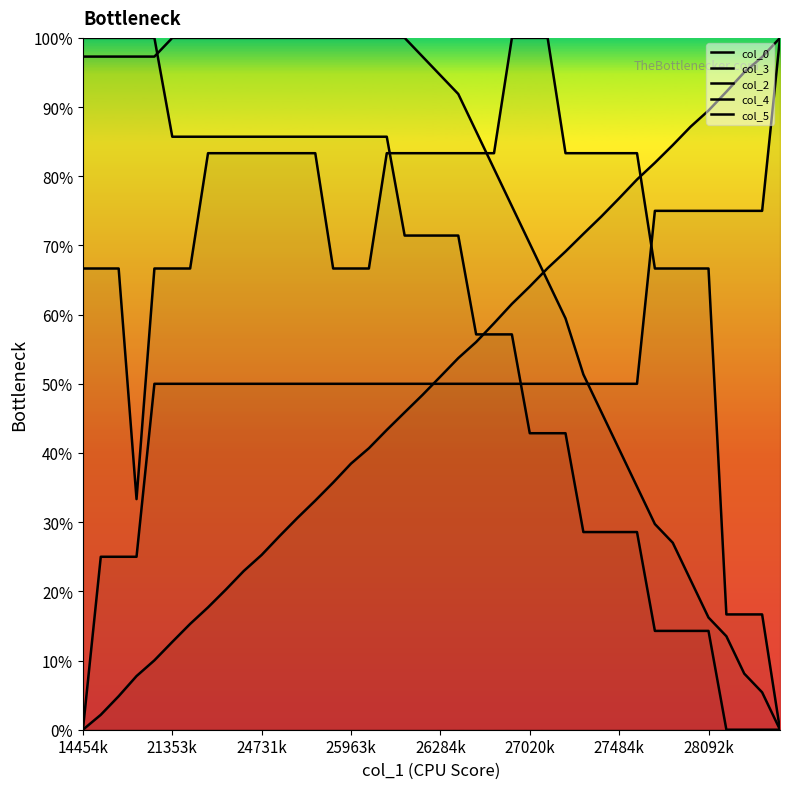

Which series has the largest total across all categories?

col_3